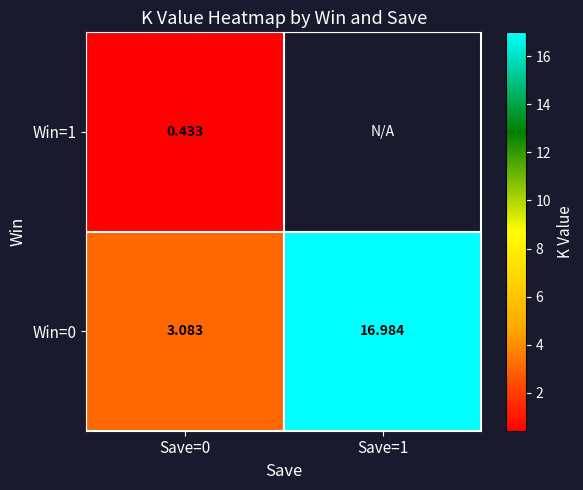

Which has a higher value, Save=1 or Save=0?

Save=0